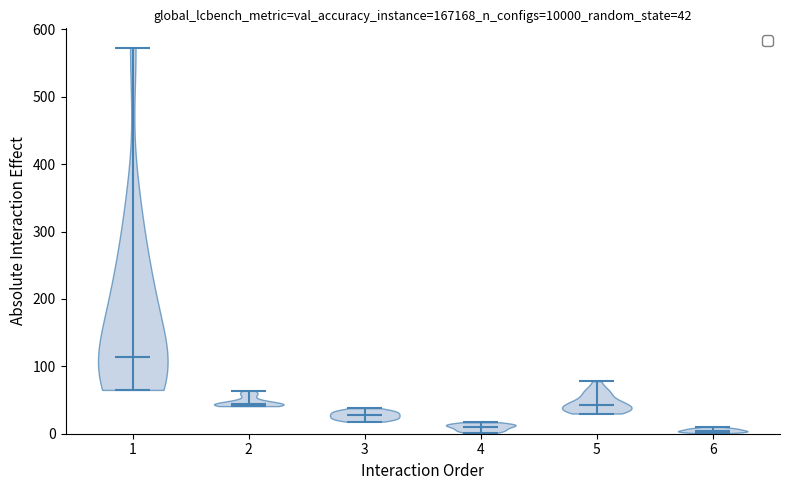

Which violin has the highest median line?

1